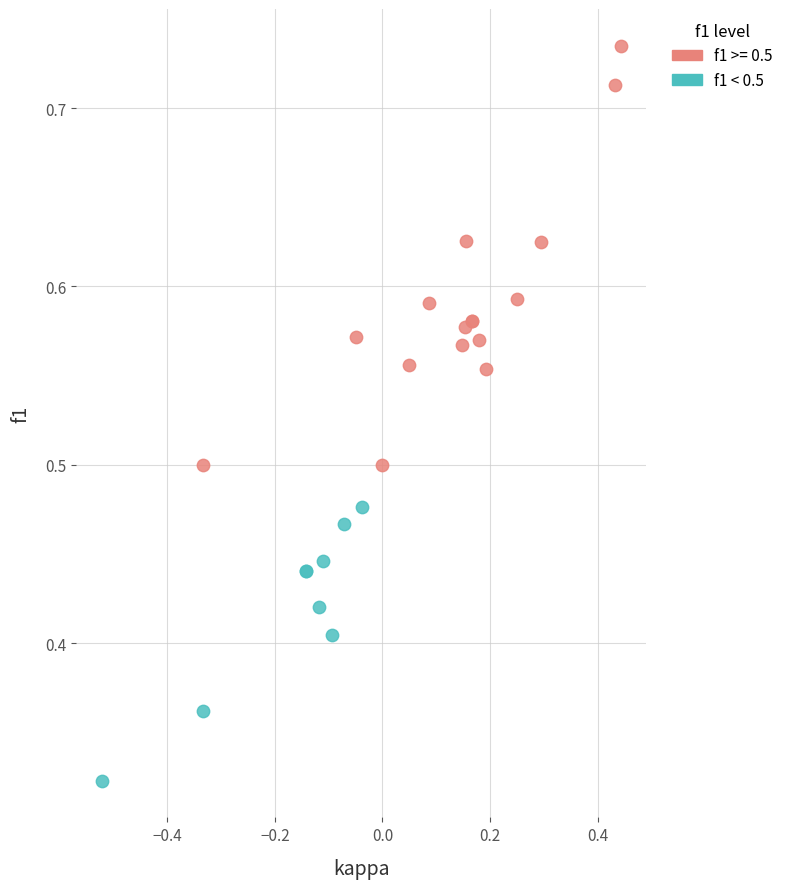

Which series reaches the maximum Y coordinate?

f1 >= 0.5